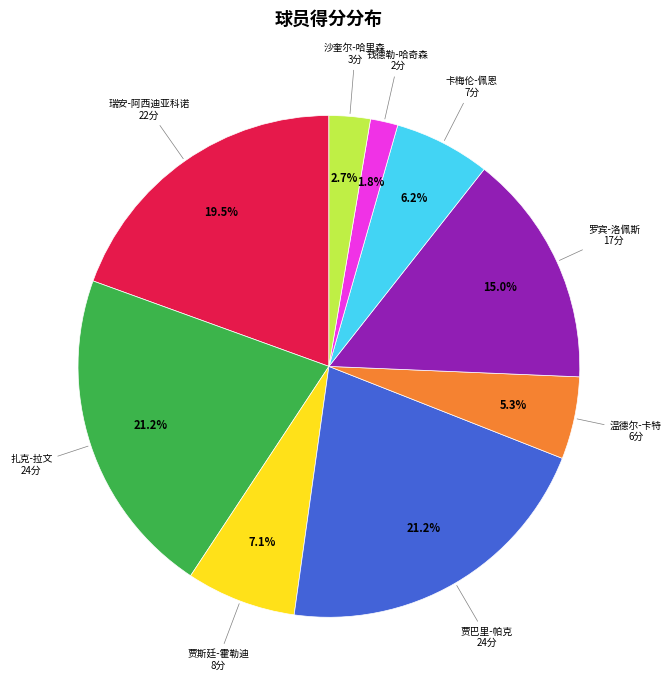

To the nearest percent, what is the difference between the largest and smallest slice percentages?

19%